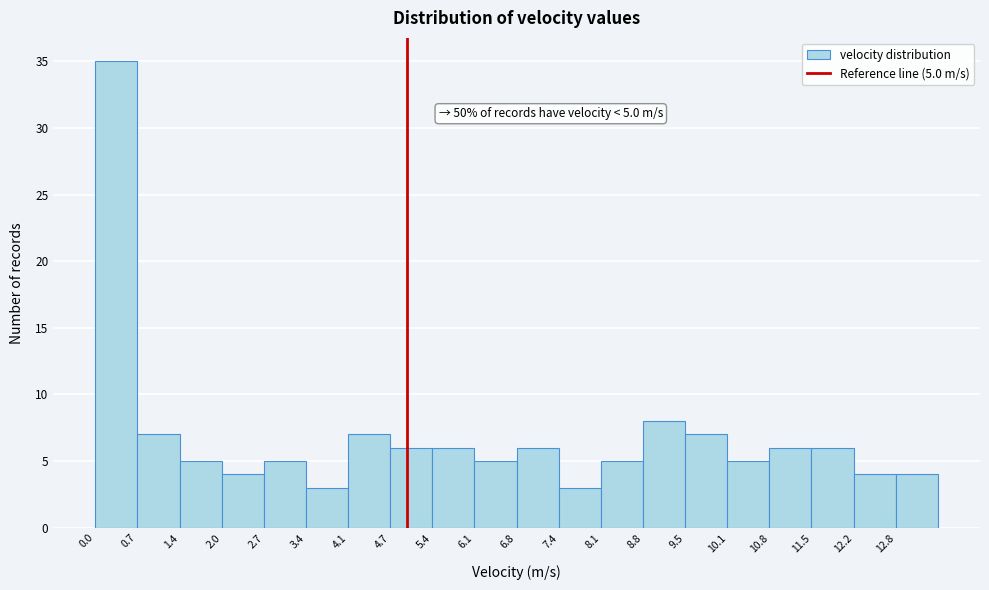

Over which range of the x-axis is the bar tallest?

0.0 to 0.7